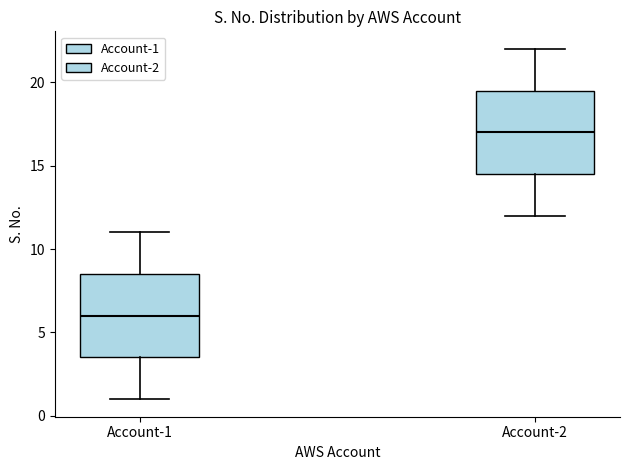

Reading left to right, read every box against the y-axis: the position of its median line, the range the box covers, and the ends of its whiskers. The values are not printed on the chart, so give them approximately, as read against the axis.

Account-1: median 6.0, box 3.5 to 8.5, whiskers 1.0 to 11.0
Account-2: median 17.0, box 14.5 to 19.5, whiskers 12.0 to 22.0